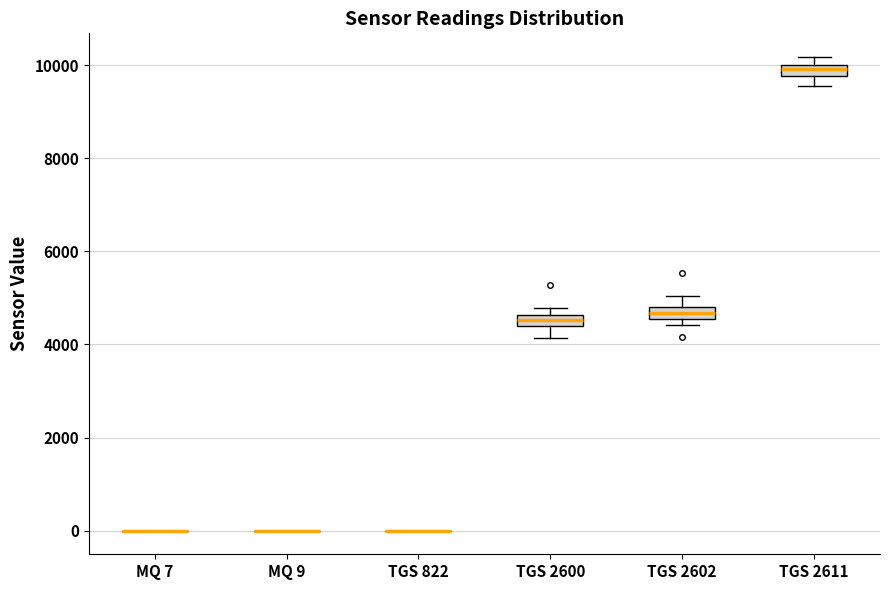

Where is the upper edge of the box for TGS 2600 on the y-axis? The values are not printed on the chart, so give them approximately, as read against the axis.

4600